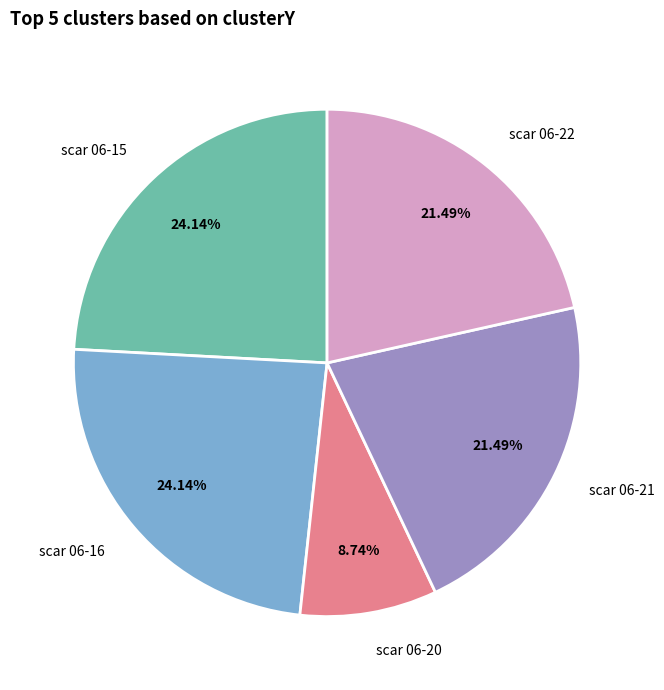

Is there a majority slice in this chart?

No